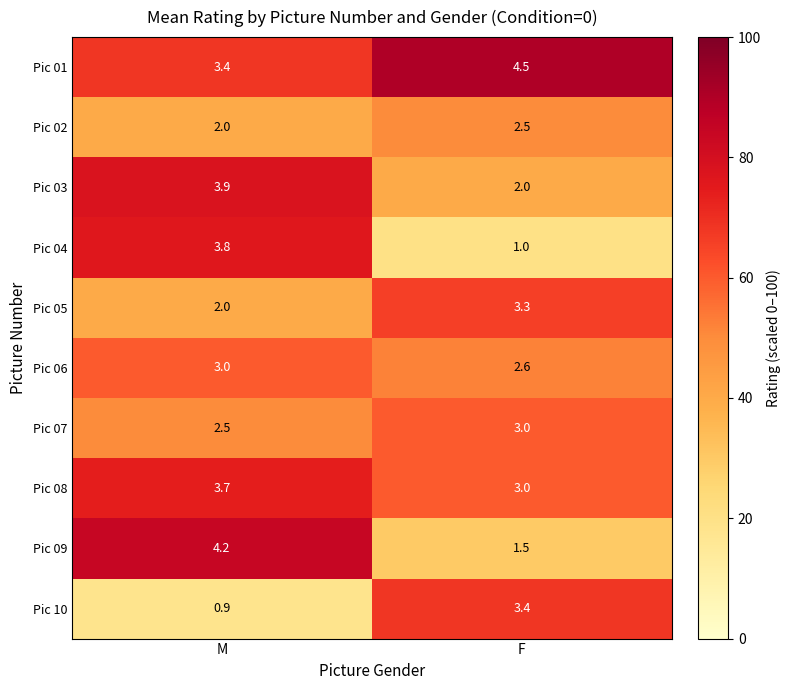

List the labels in order of Pic 03 value, smallest first.

F, M